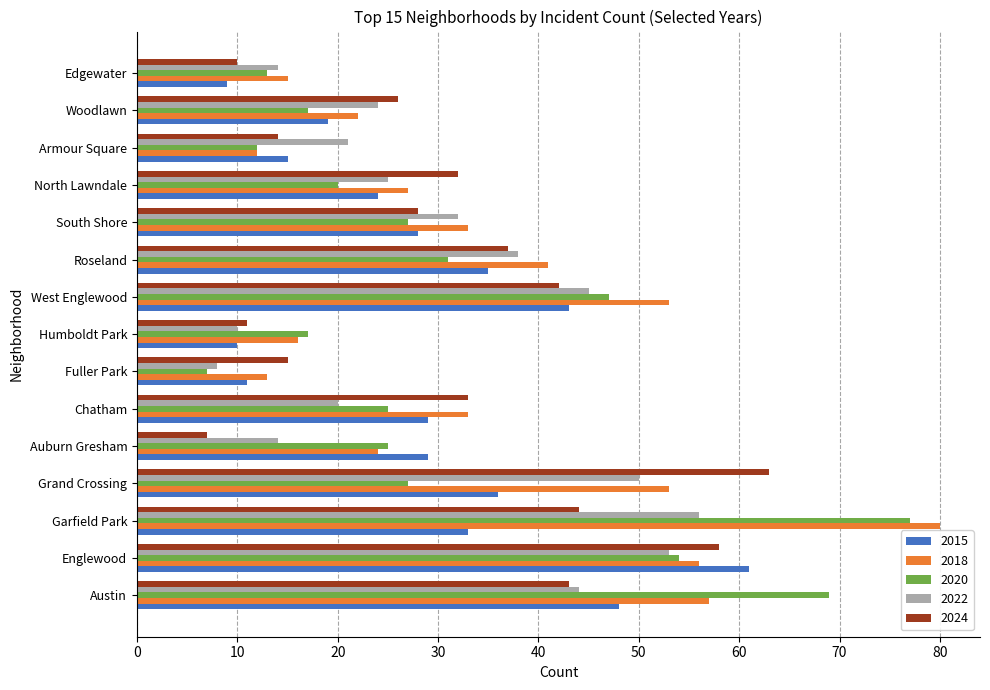

What are all the series names shown in the legend?

2015, 2018, 2020, 2022, 2024